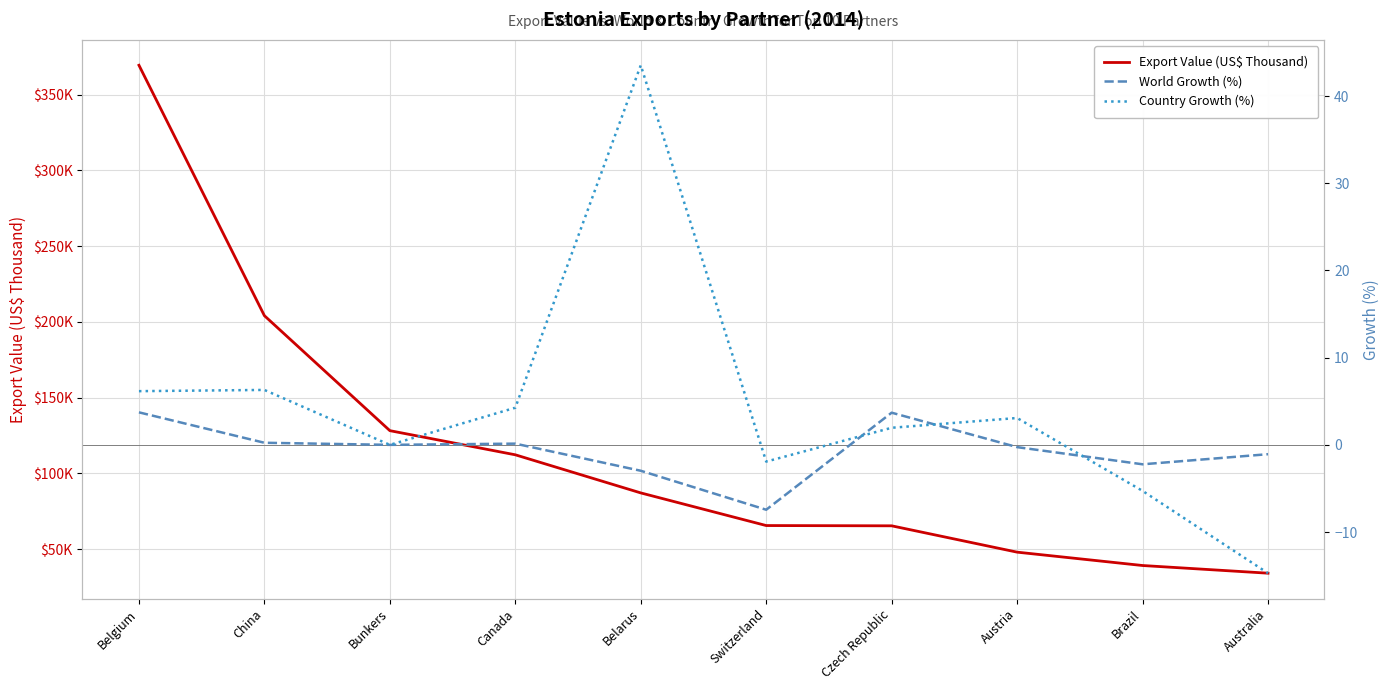

Between China and Austria, which series saw the biggest shift?

Export Value (US$ Thousand)